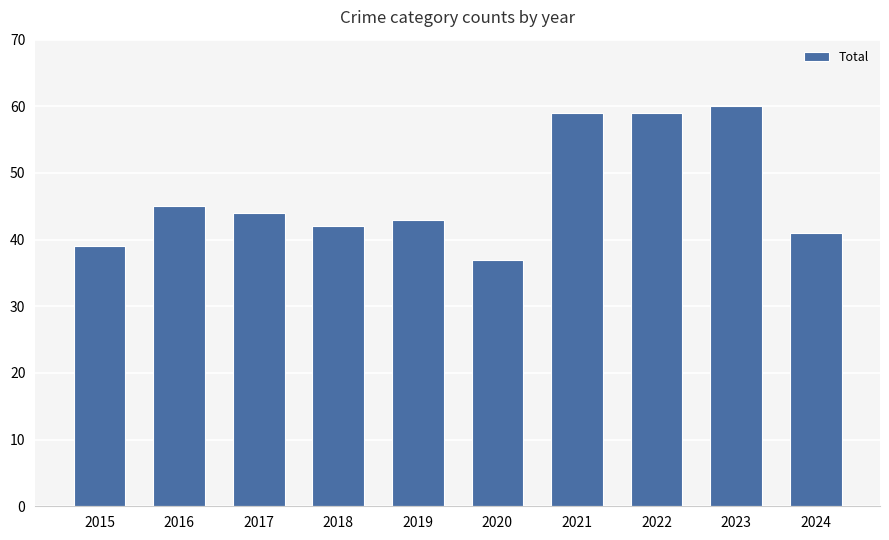

At which label does the data first exceed 44?

2016